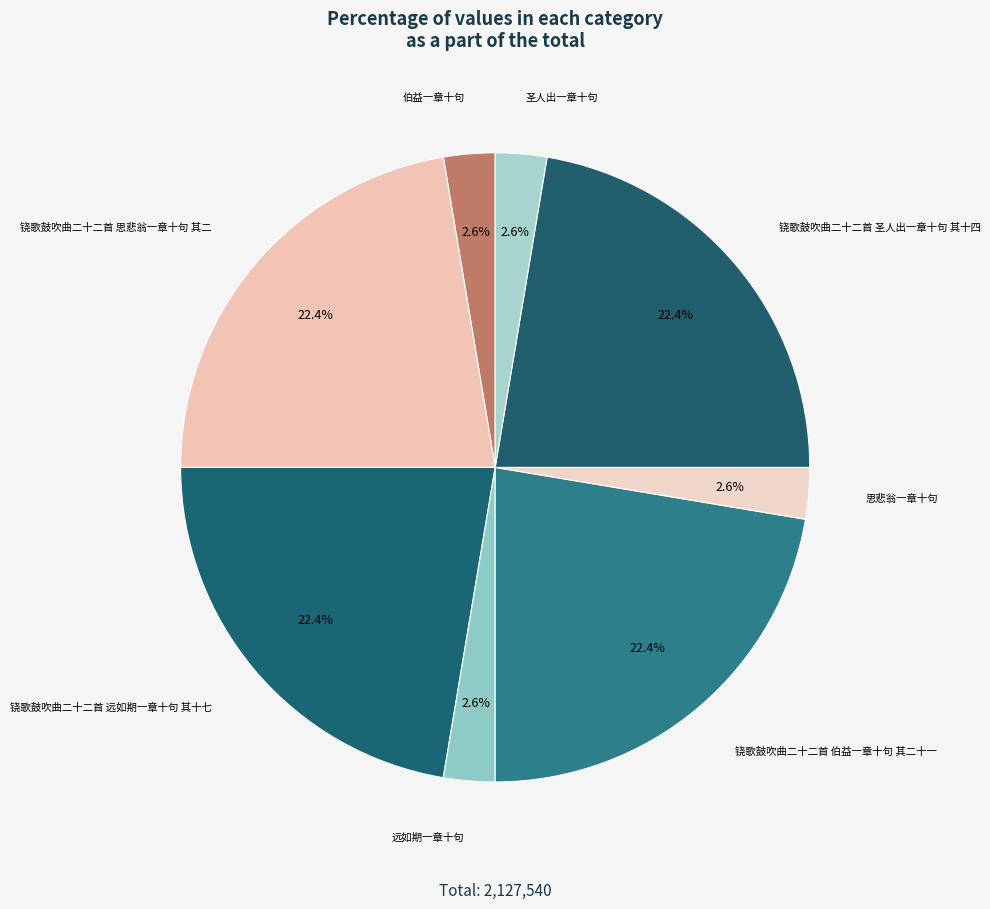

How many segments does this pie chart have?

8